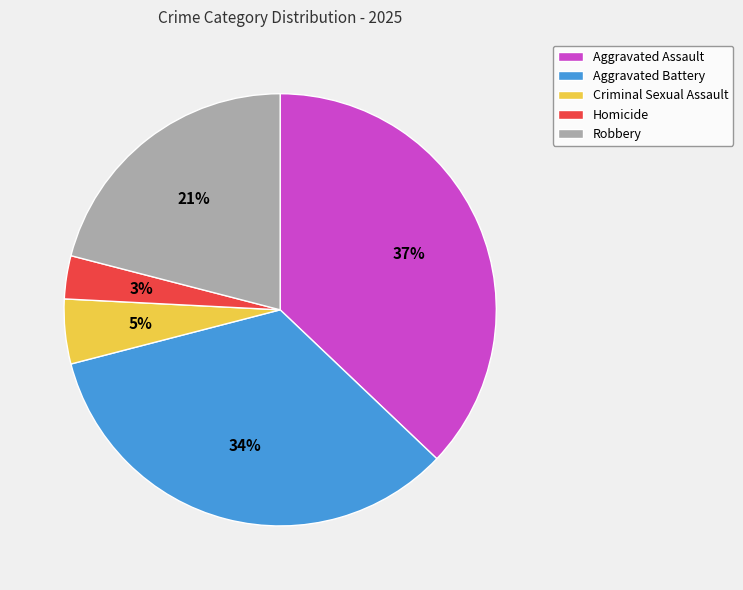

Do Criminal Sexual Assault and Homicide together represent more than half of the pie?

No